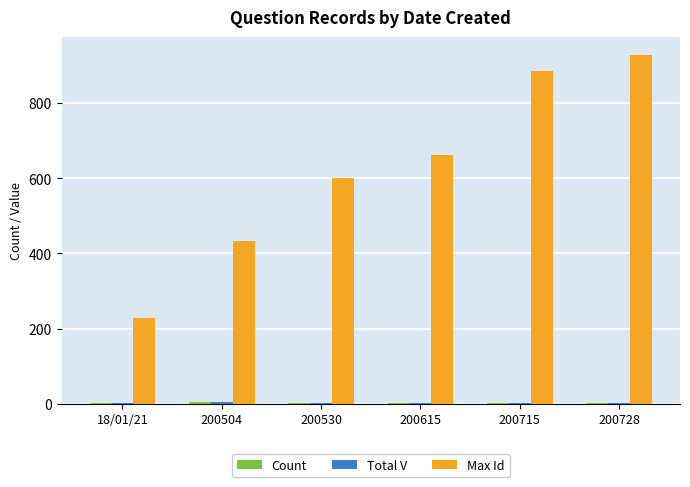

True or false: Max Id has a value of 1194 at 200715.

False